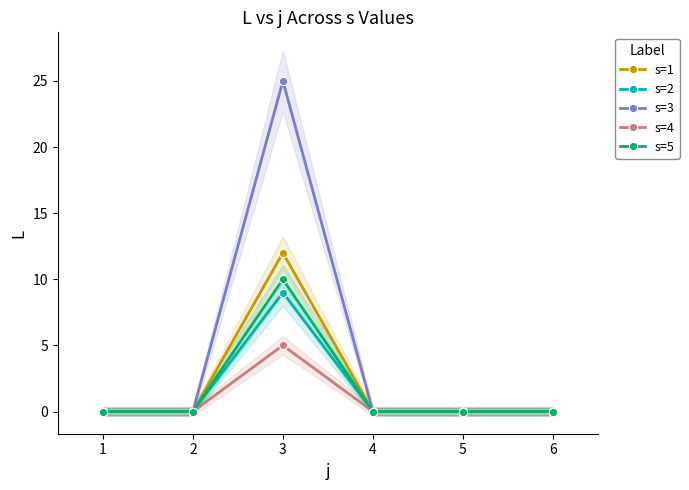

At how many categories does at least one series exceed 7?

1